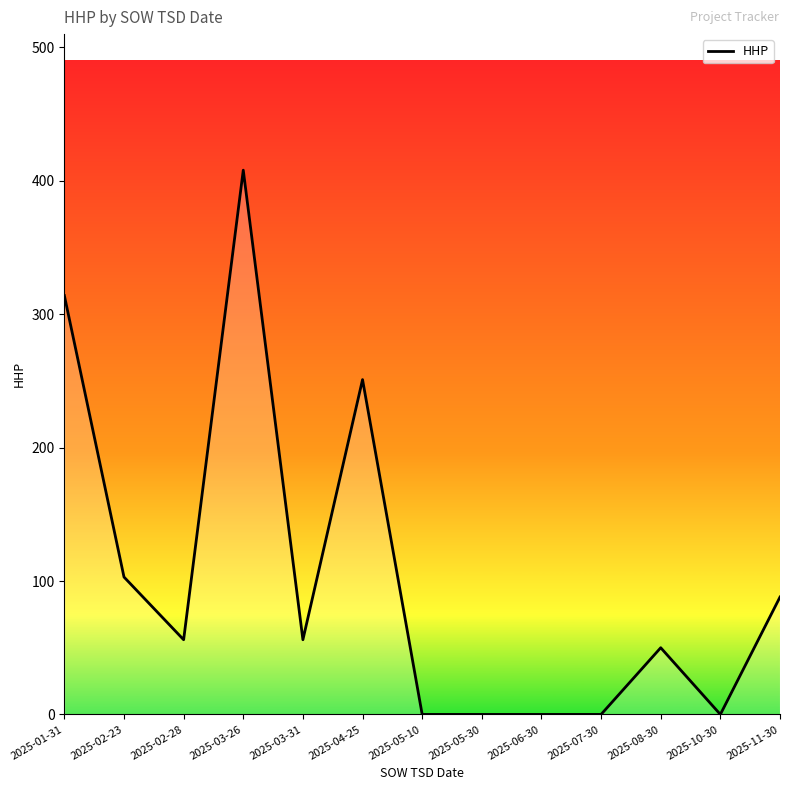

At which category does the chart reach its peak across all series?

2025-03-26